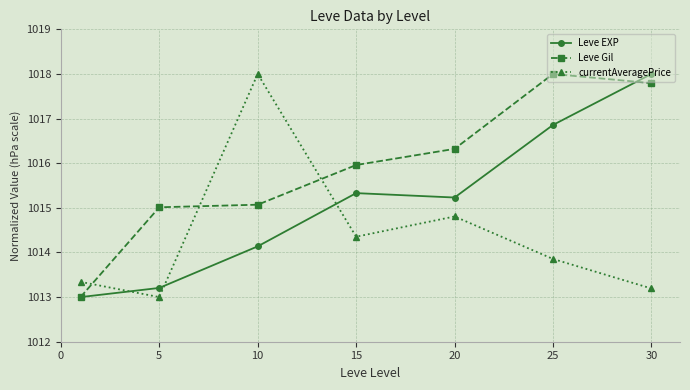

How many intersections are there between currentAveragePrice and Leve Gil?

3